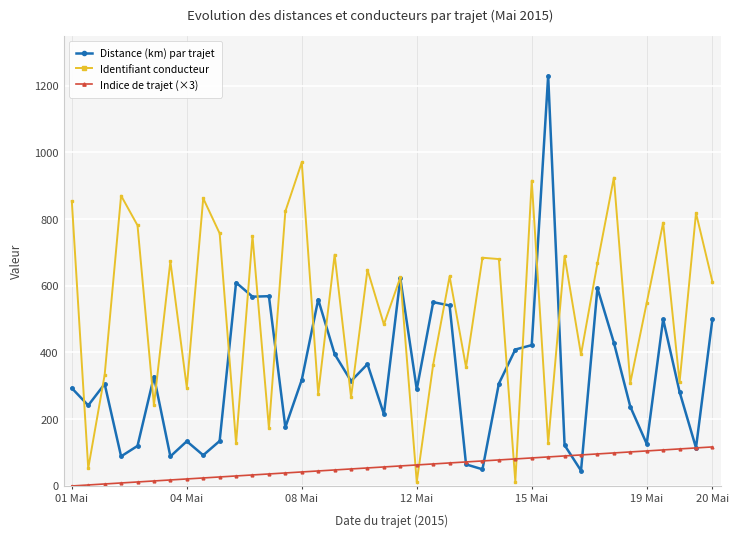

Which series has the largest total across all categories?

Identifiant conducteur